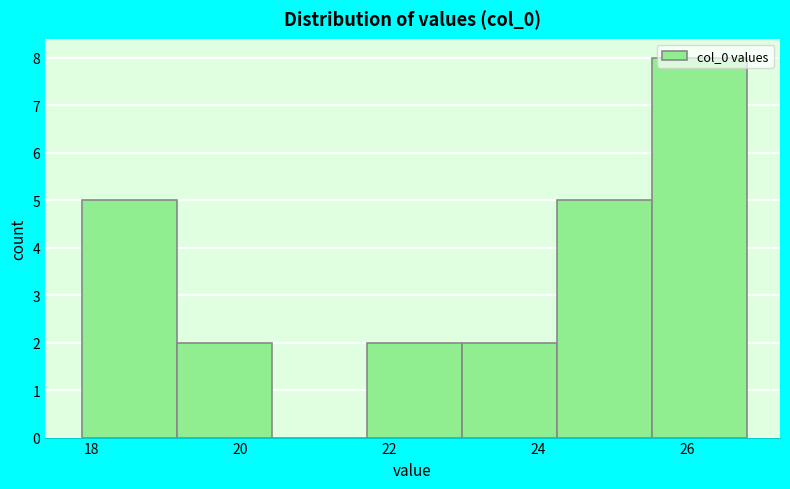

Reading left to right, transcribe this chart: for each bar, give the range it covers on the x-axis and its height. Neither the bar edges nor the heights are printed on the chart, so give them approximately, as read against the axes.

17.8 to 19.2: 5
19.2 to 20.4: 2
20.4 to 21.8: 0
21.8 to 23.0: 2
23.0 to 24.2: 2
24.2 to 25.6: 5
25.6 to 26.8: 8